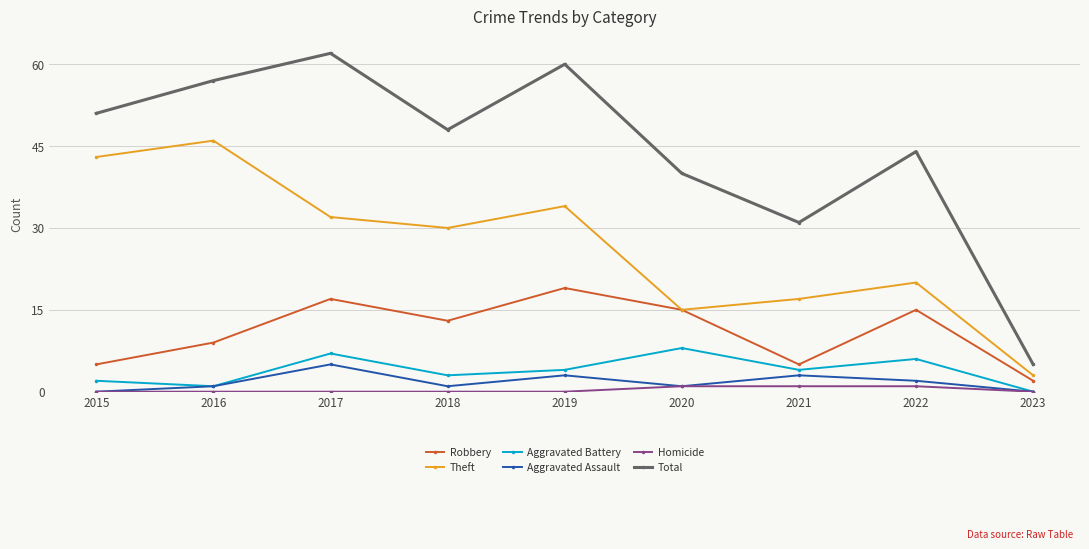

Count the number of data series in this chart.

6